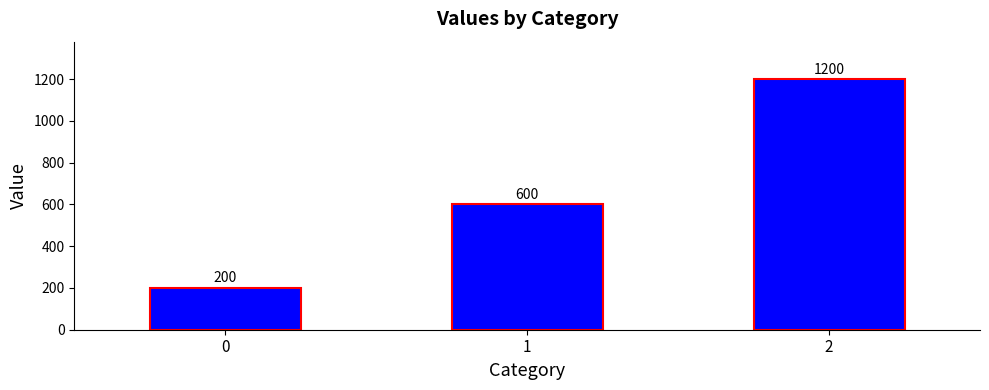

How many categories are shown in the chart?

3